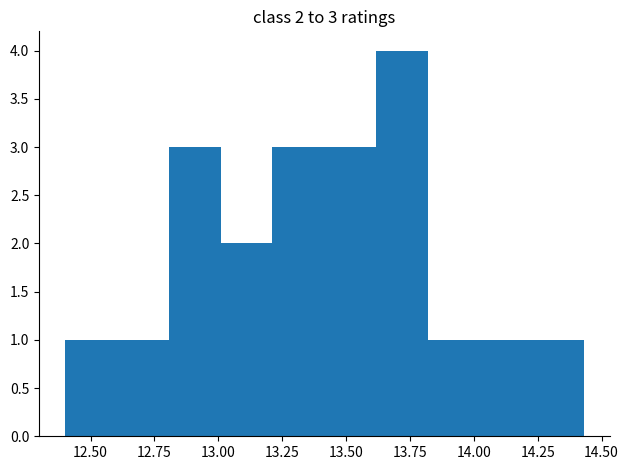

Over which range of the x-axis is the bar tallest?

13.60 to 13.80